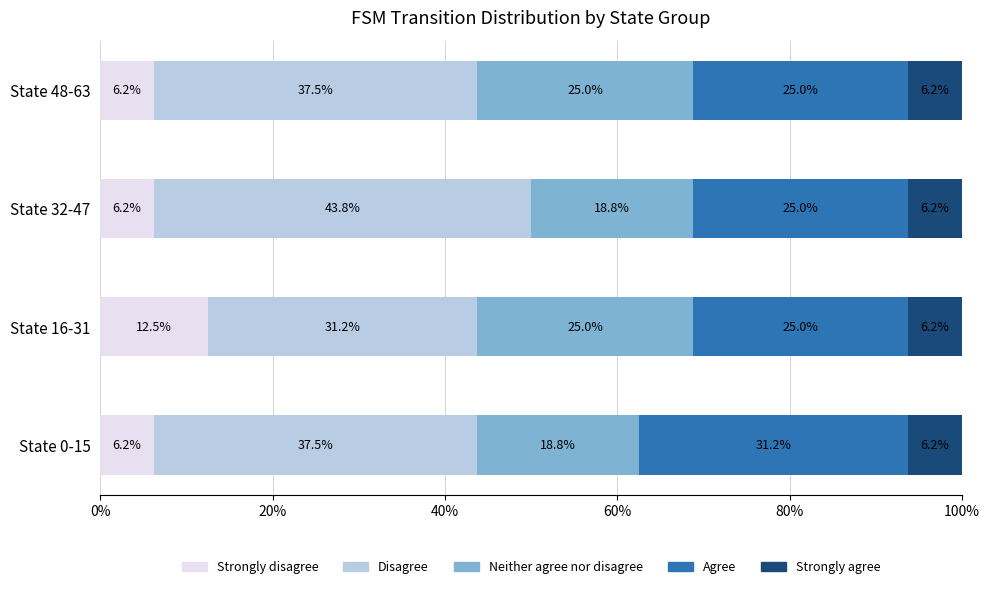

What is the maximum value for Strongly disagree?

12.5